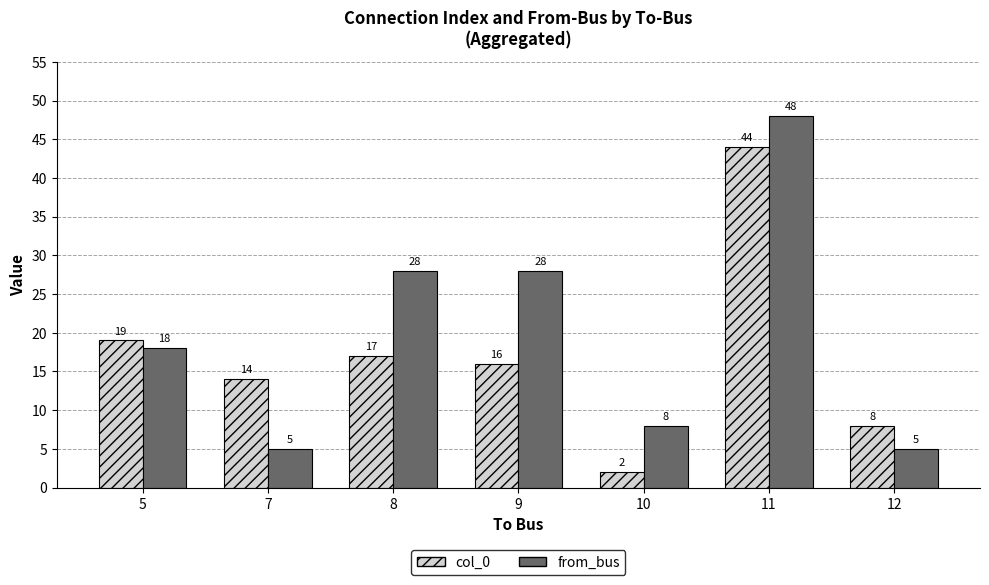

What are all the series names shown in the legend?

col_0, from_bus